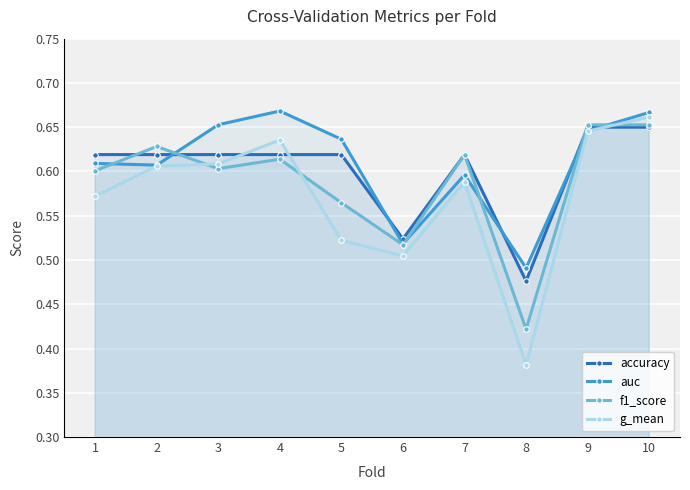

What is the sum of the g_mean values at 5 and 8?

0.9